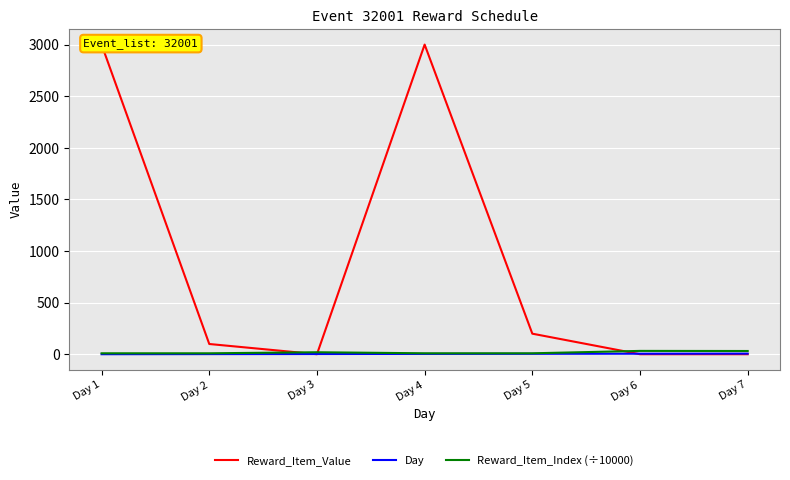

How many times do Day and Reward_Item_Value cross each other?

3